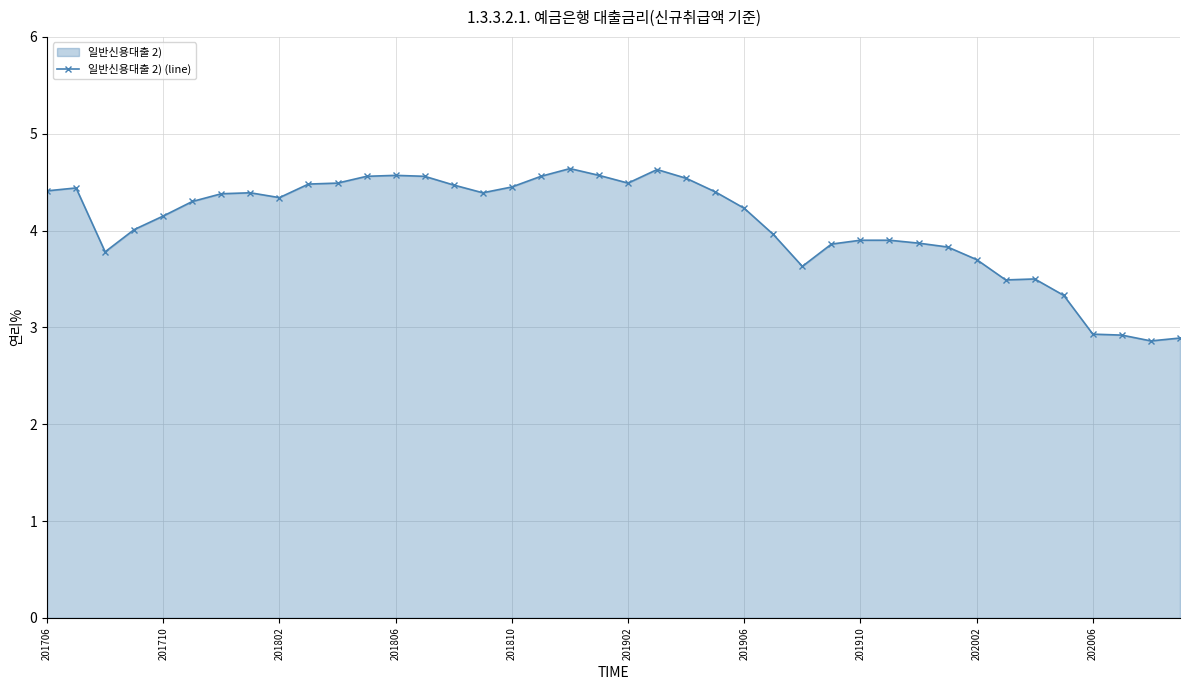

True or false: the data shows 4.2 at 201906.

True